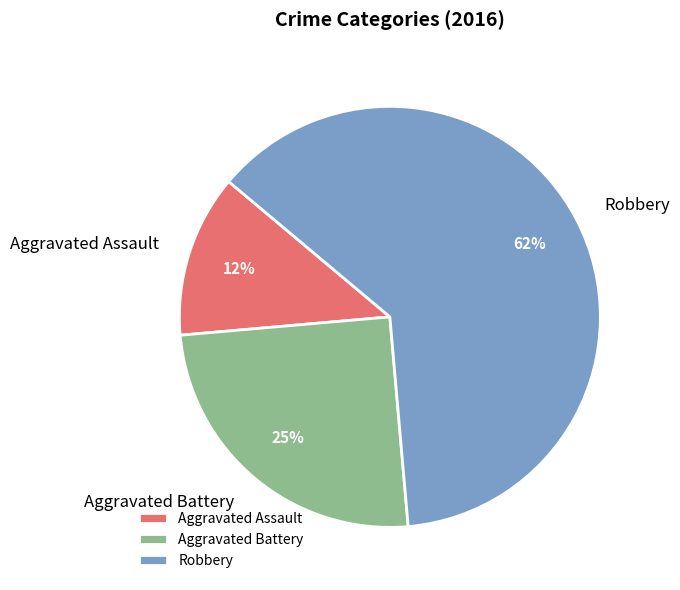

Rank the categories by value from lowest to highest.

Aggravated Assault, Aggravated Battery, Robbery